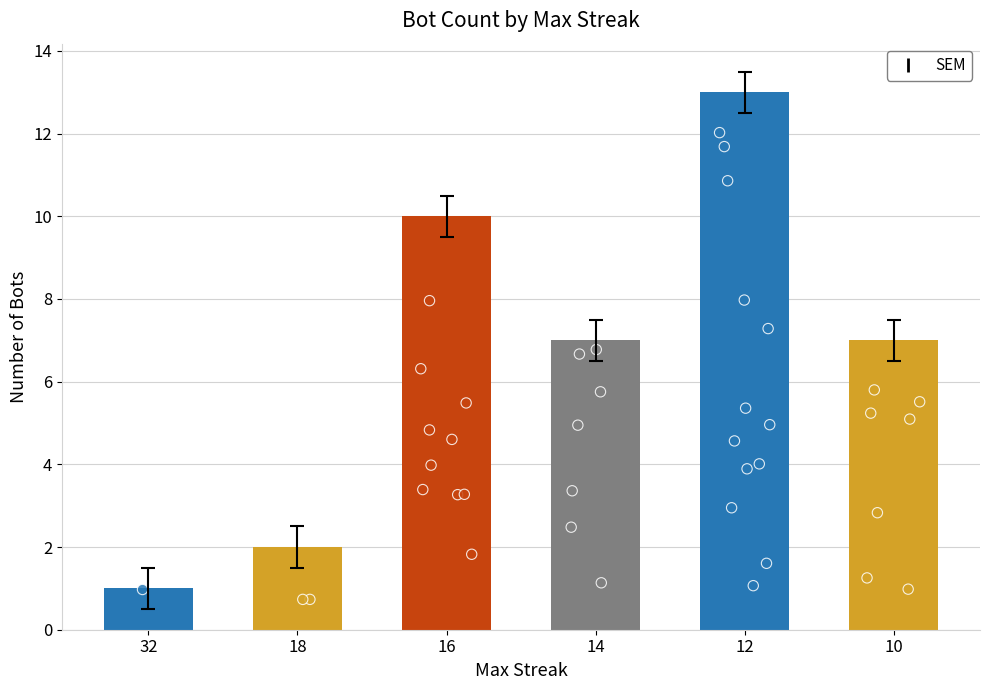

Approximately how many times larger is the value at 12 compared to 16?

1.3